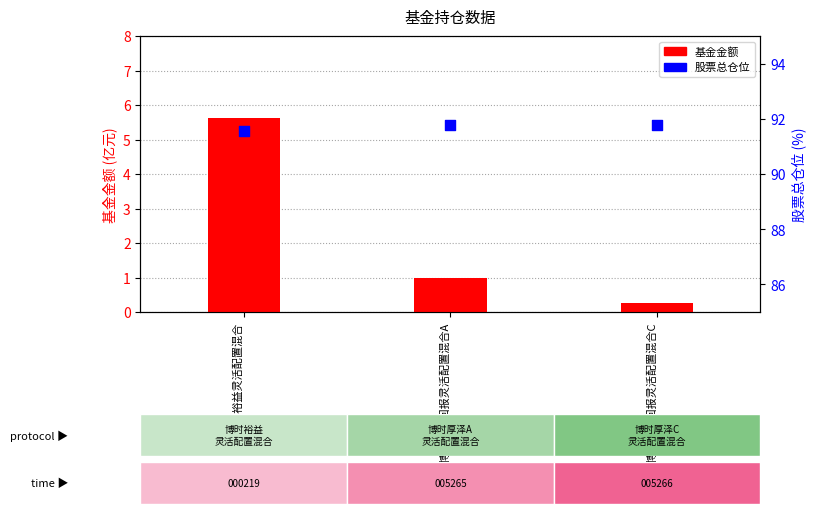

At how many categories does at least one series exceed 19?

3